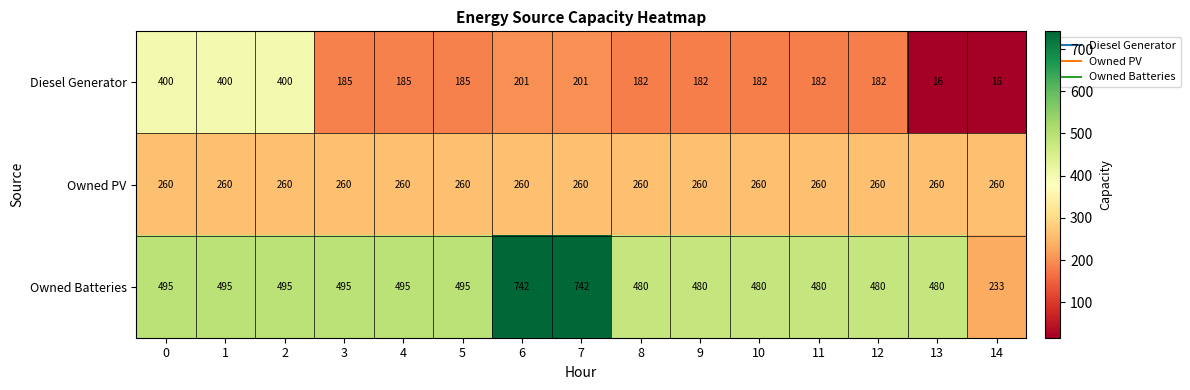

What value does the Owned PV series have at 9?

260